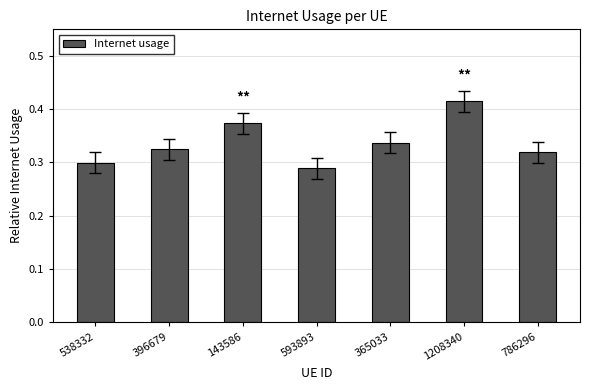

True or false: the data shows 0.3 at 786296.

True